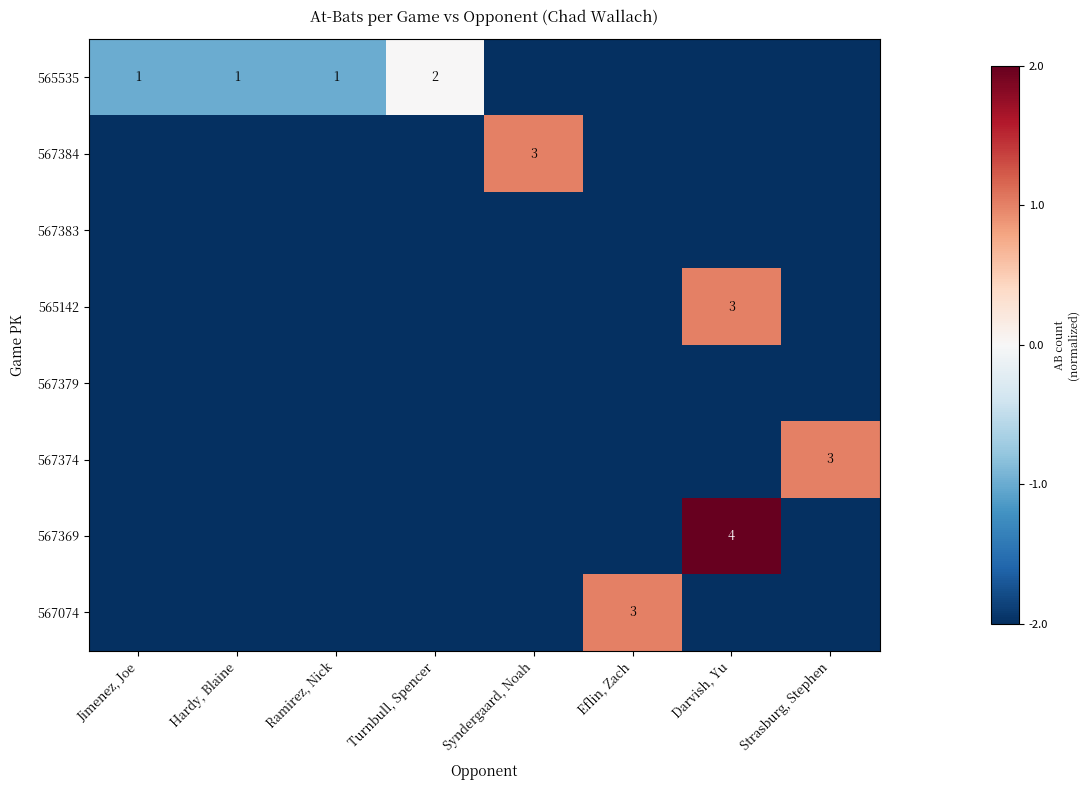

The value of 565535 at Turnbull, Spencer is 2. True or false?

True